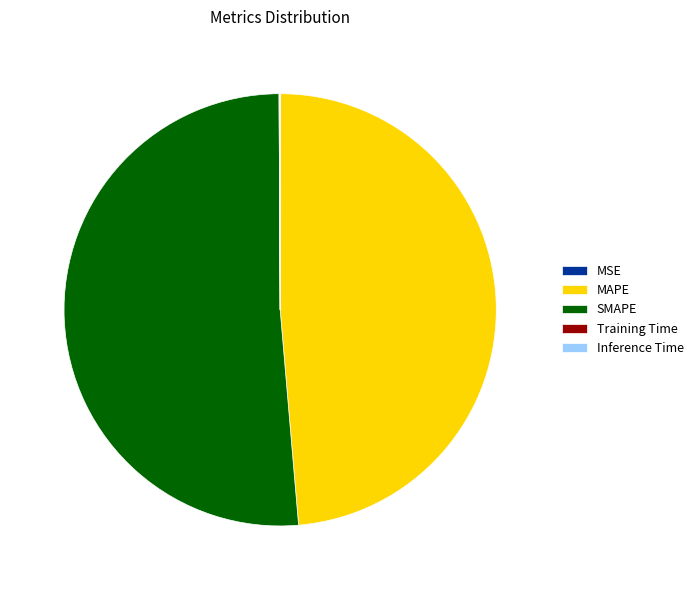

Does any single category account for the majority?

Yes